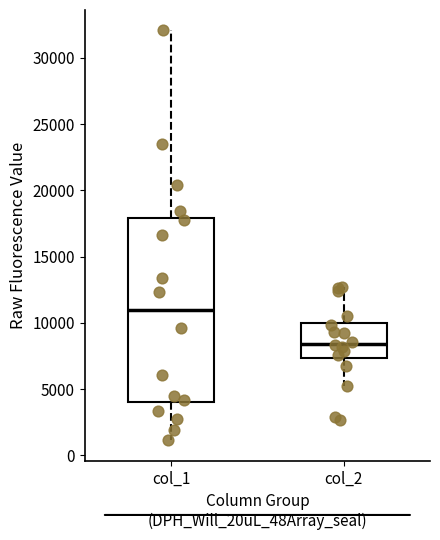

Where does the upper whisker of the box for col_1 end on the y-axis? The values are not printed on the chart, so give them approximately, as read against the axis.

32000